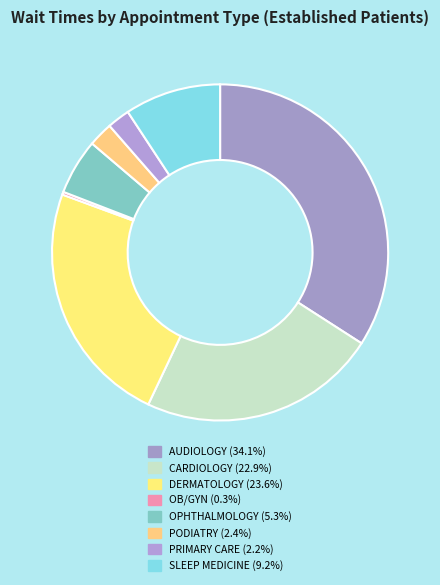

What percentage is NOT represented by OB/GYN?

99.7%